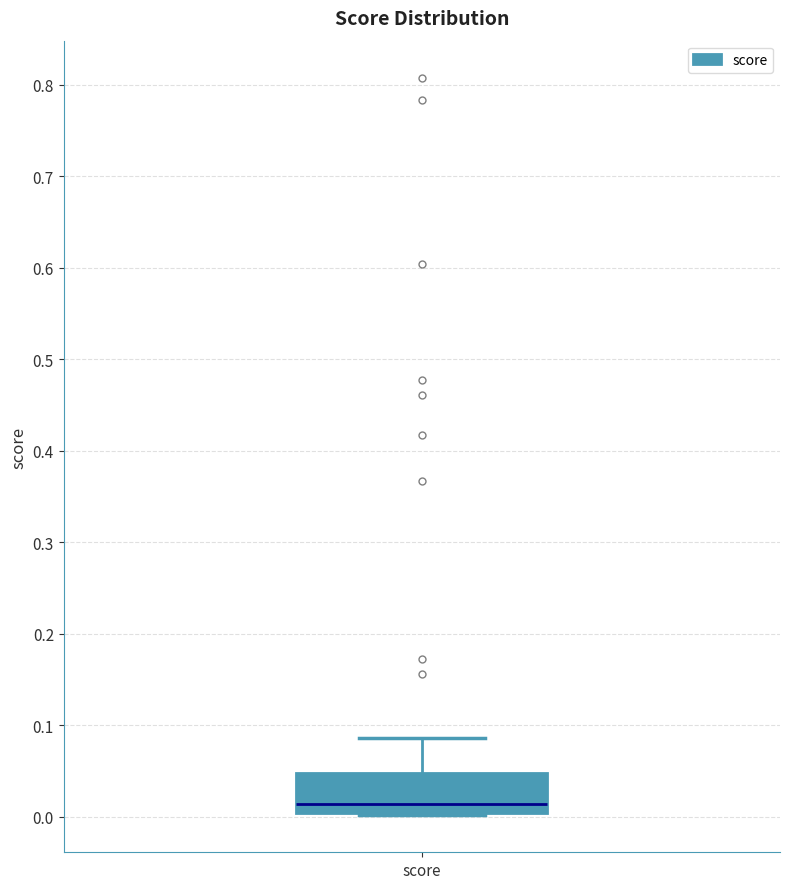

Where is the upper edge of the box for score on the y-axis? The values are not printed on the chart, so give them approximately, as read against the axis.

0.05